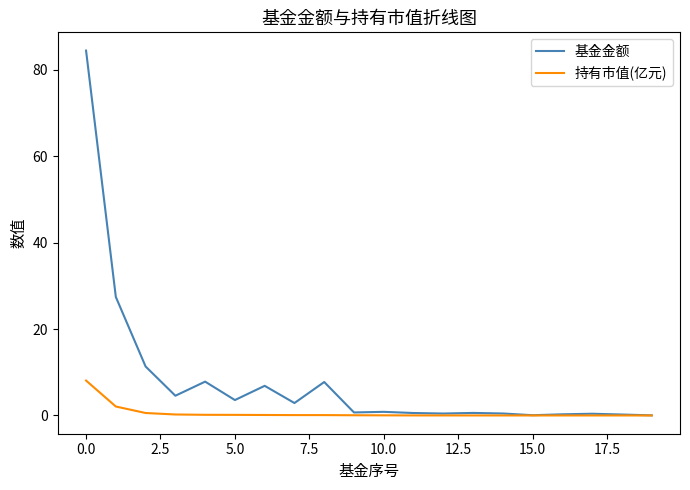

What is the greatest value displayed?

84.4